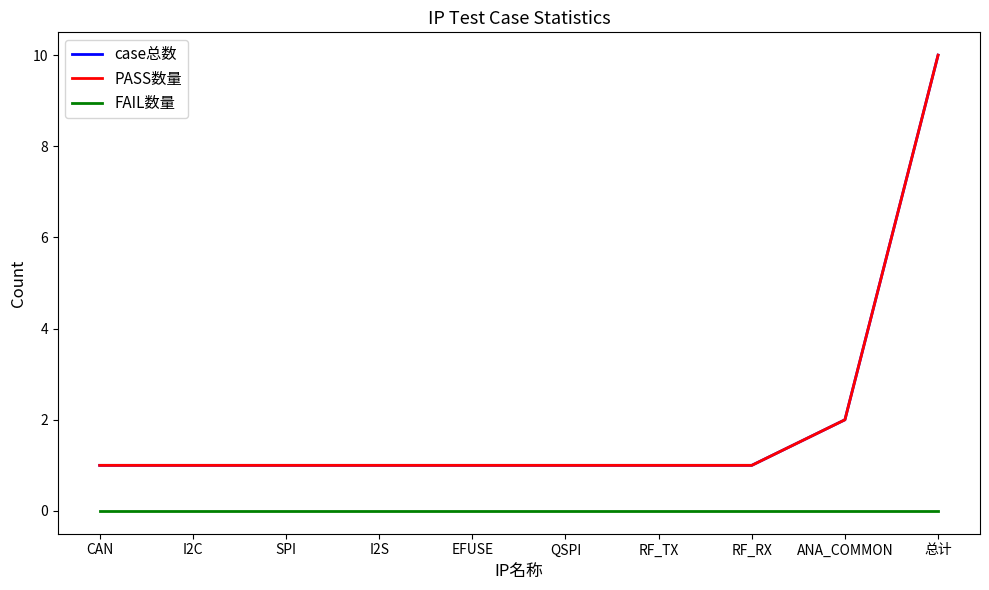

True or false: case总数 and FAIL数量 cross at least once.

False